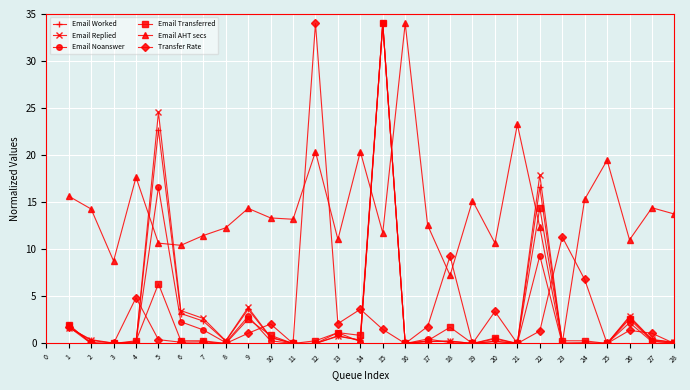

The Email Noanswer series shows 17.4 at 19. True or false?

False